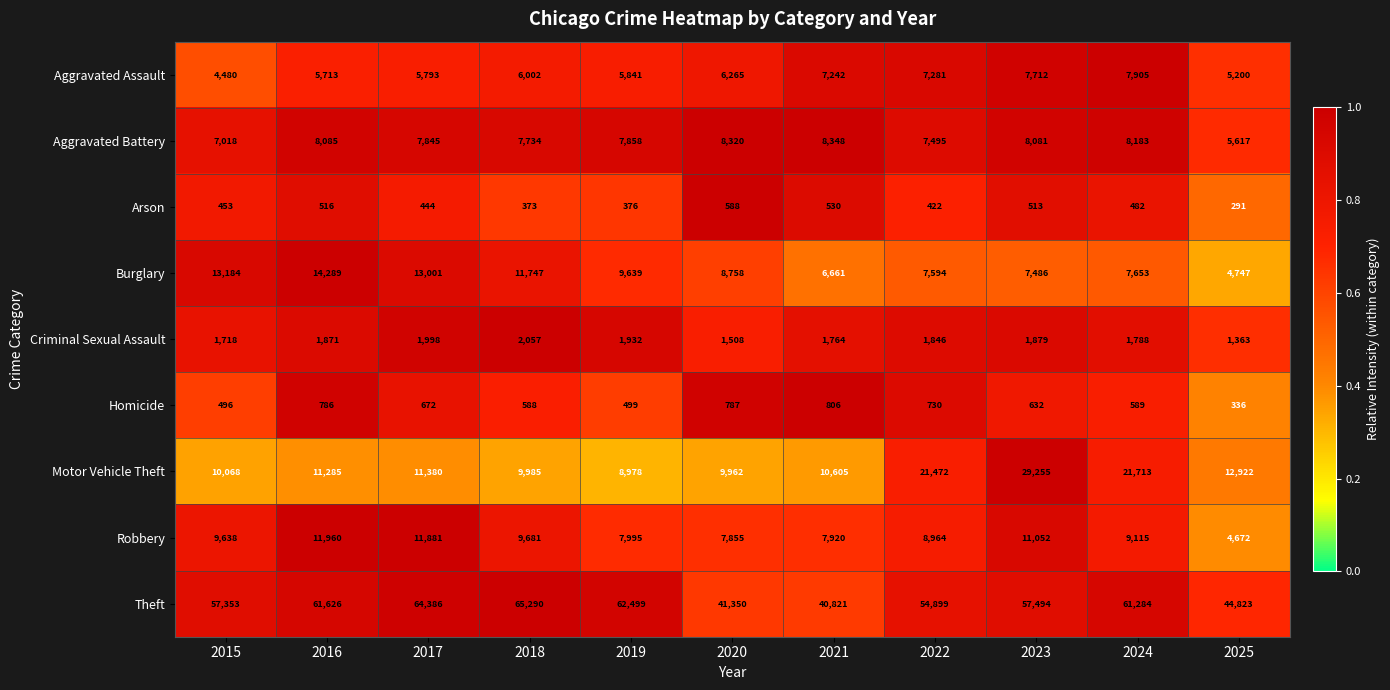

Between 2016 and 2017, which series saw the biggest shift?

Theft